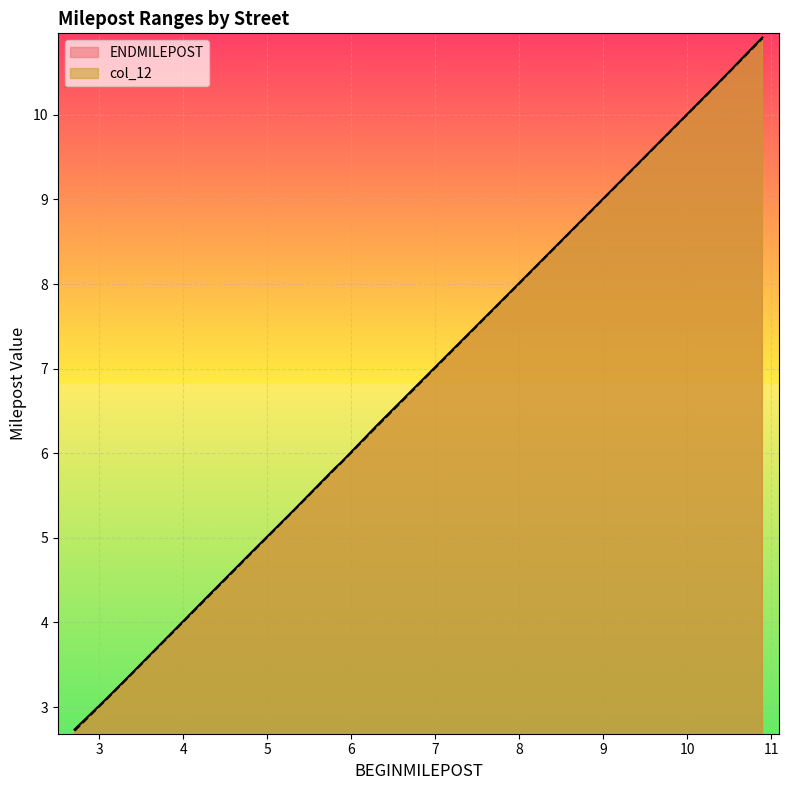

What is the highest value of the ENDMILEPOST series?

10.9